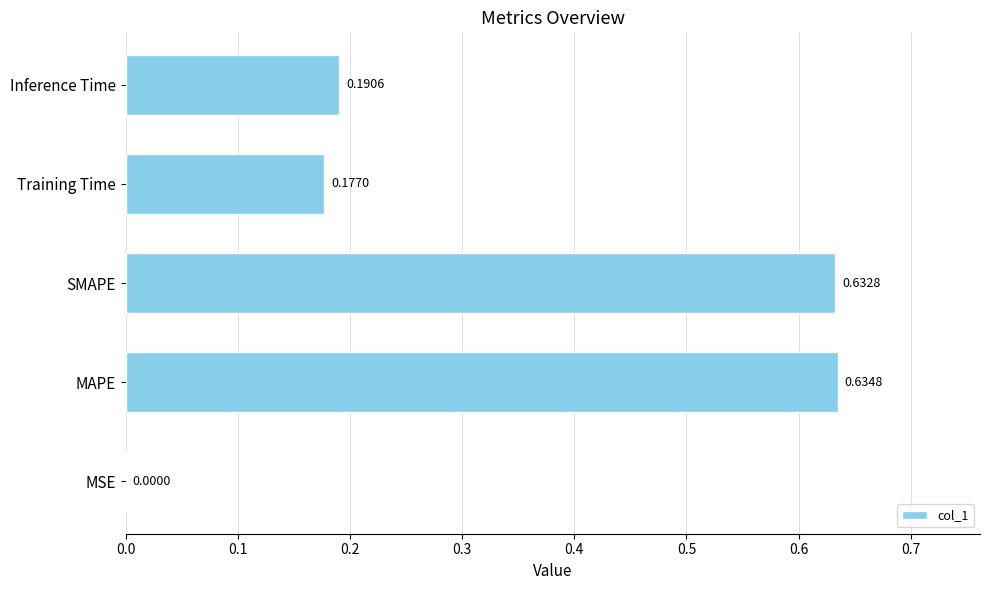

Between MSE and Training Time, which is larger?

Training Time